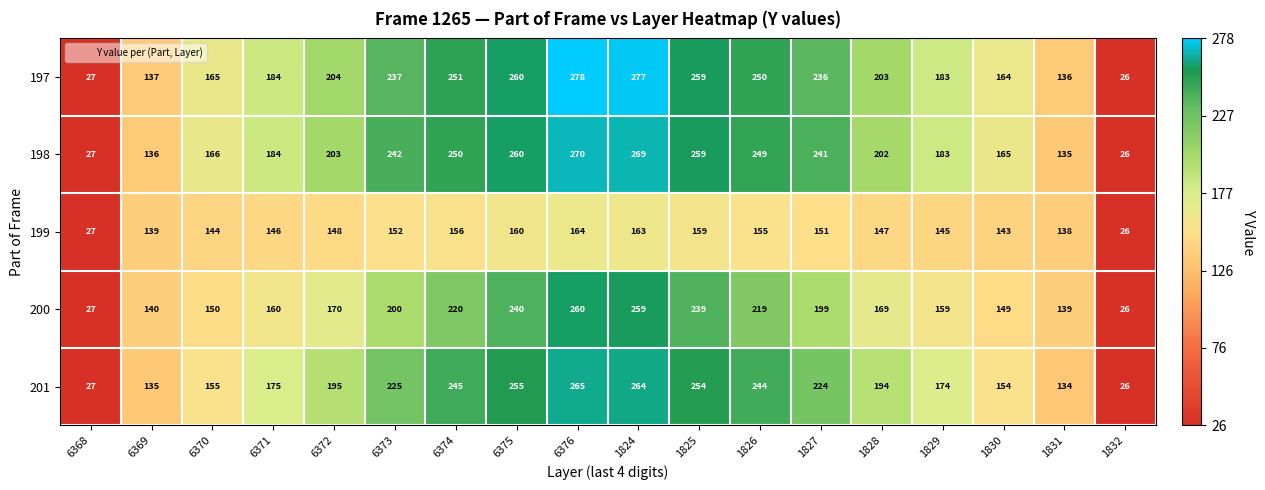

What is the average value of the 198 series?

193